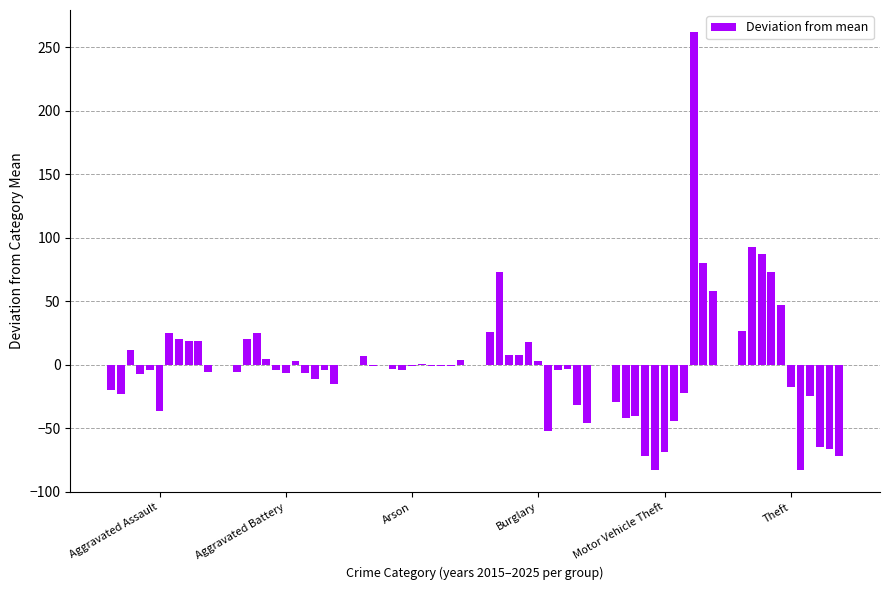

What is the maximum value shown in the chart?

262.1